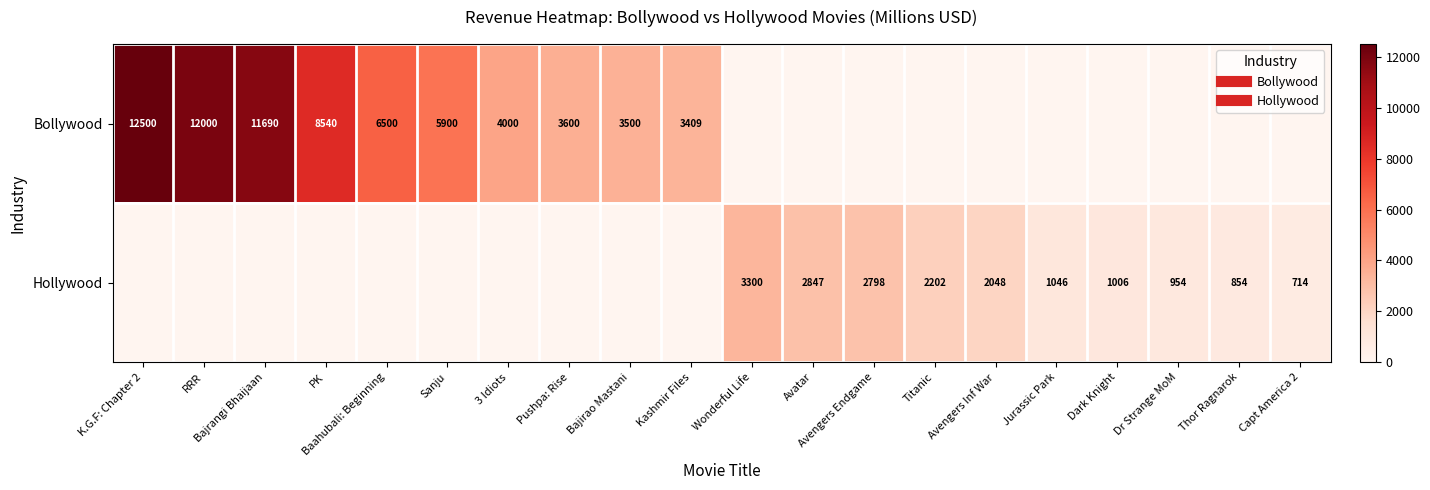

Rank the series by their average value, from highest to lowest.

Bollywood, Hollywood